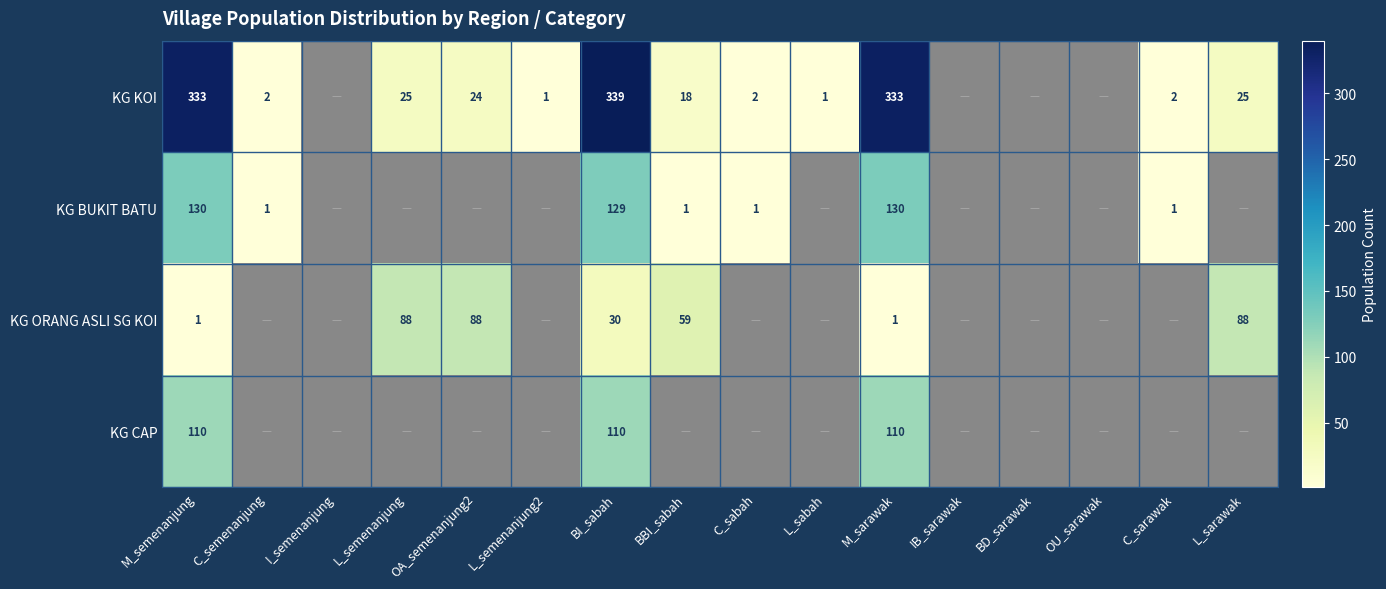

Is the value of KG KOI at C_semenanjung greater than the value of KG CAP at BI_sabah?

No